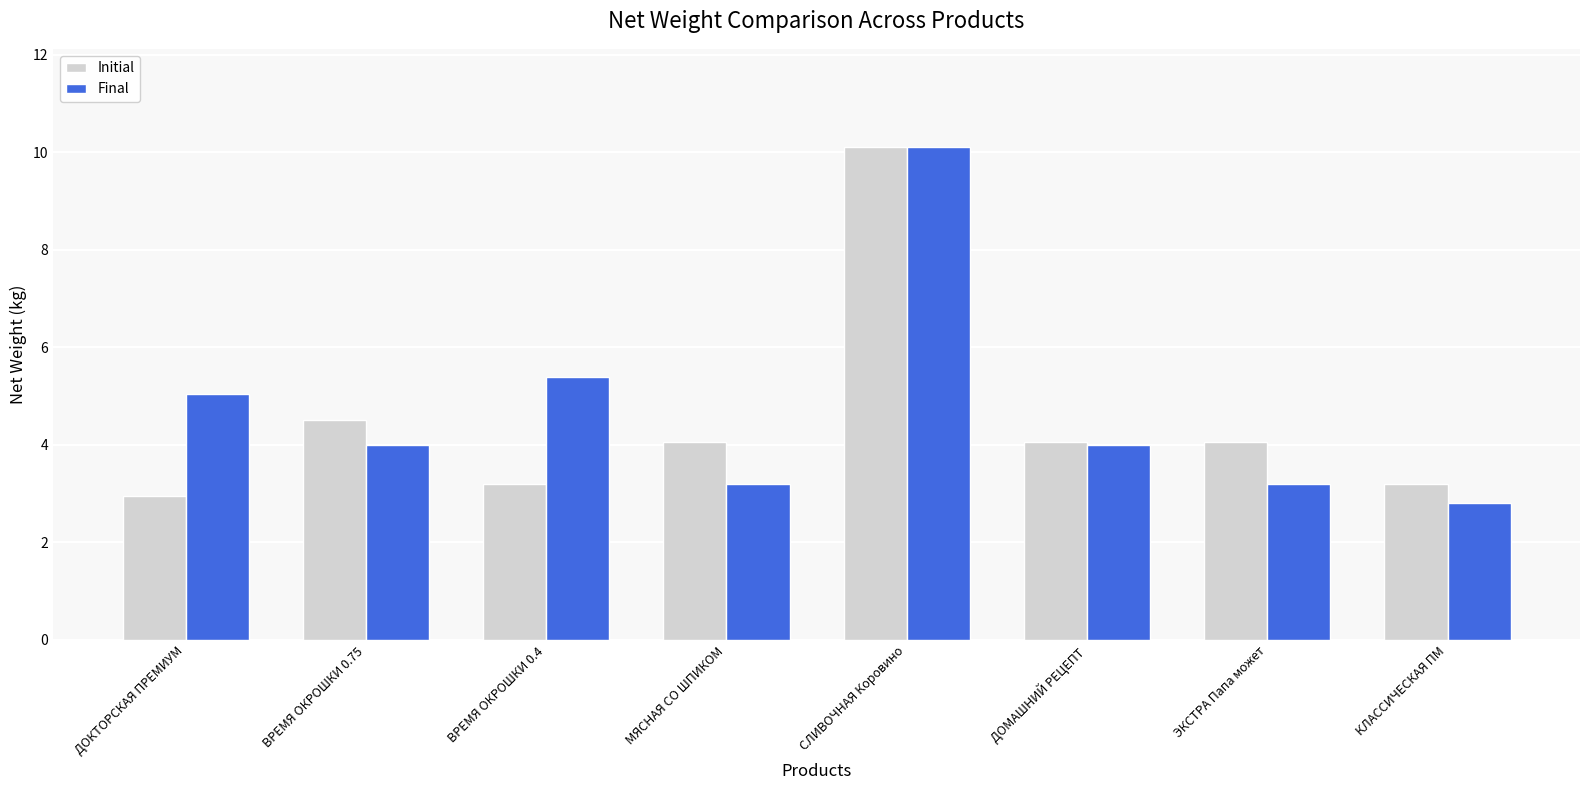

What is the smallest value displayed?

2.8